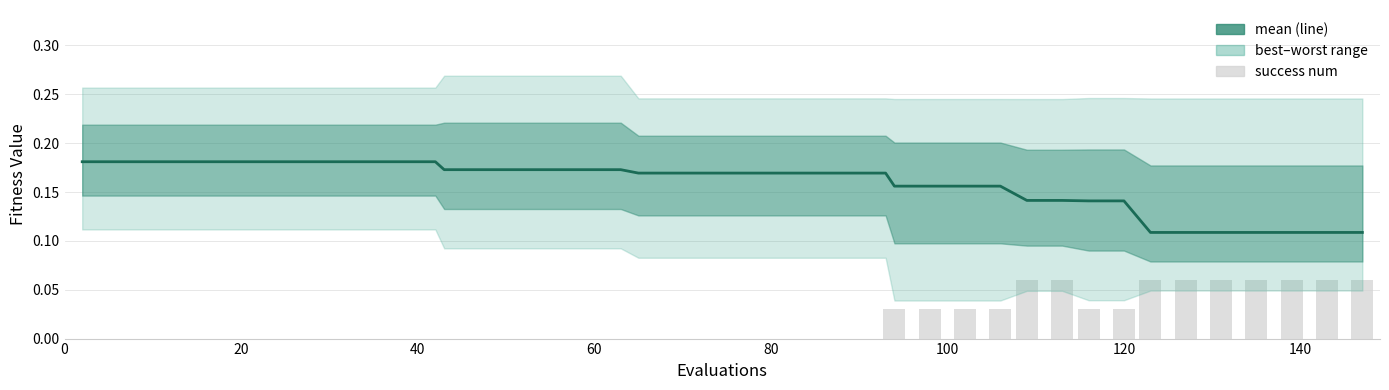

At how many categories does at least one series exceed 0?

40